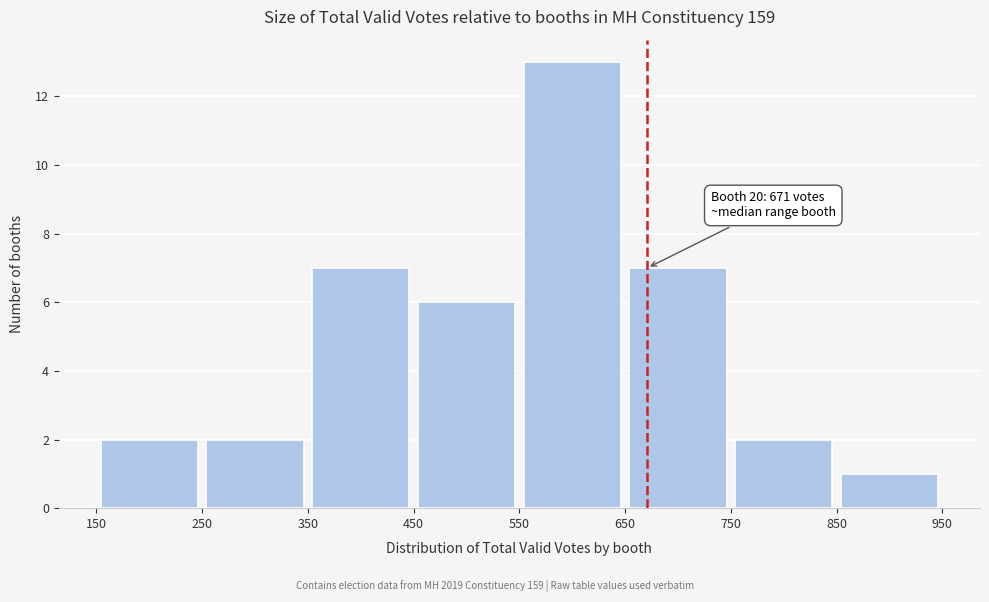

Which range on the x-axis has the tallest bar?

550 to 650